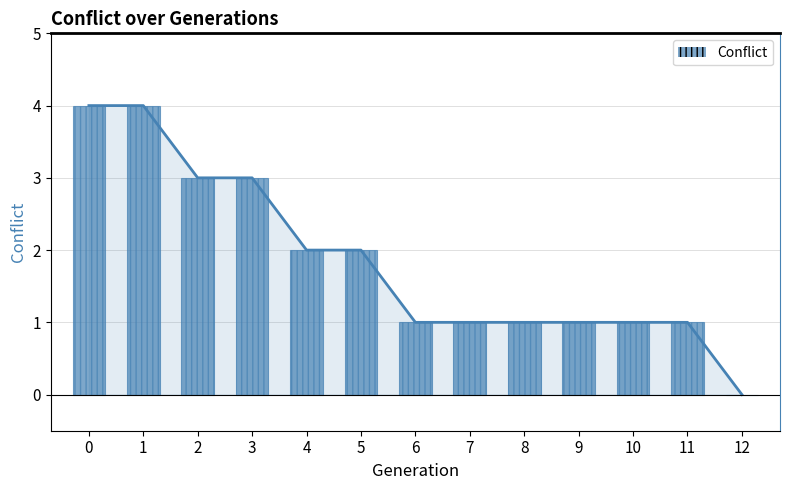

Rank the categories by value from lowest to highest.

12, 6, 7, 8, 9, 10, 11, 4, 5, 2, 3, 0, 1